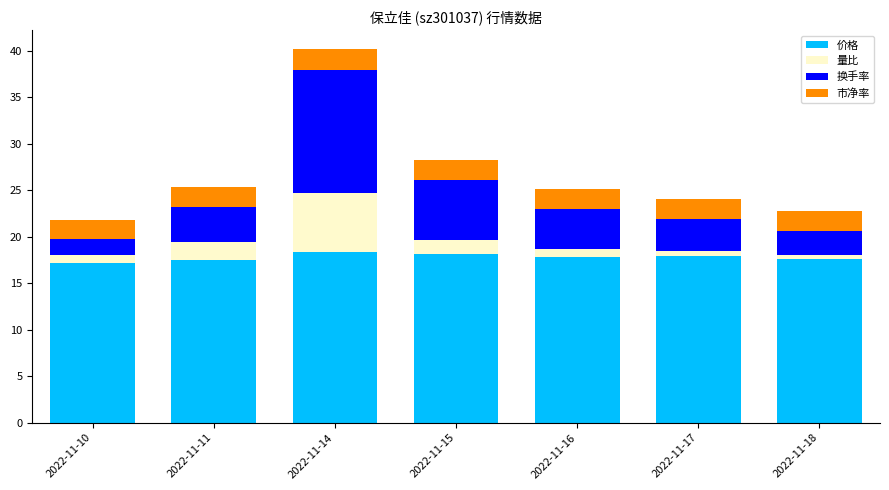

The value of 价格 at 2022-11-17 is 17.9. True or false?

True